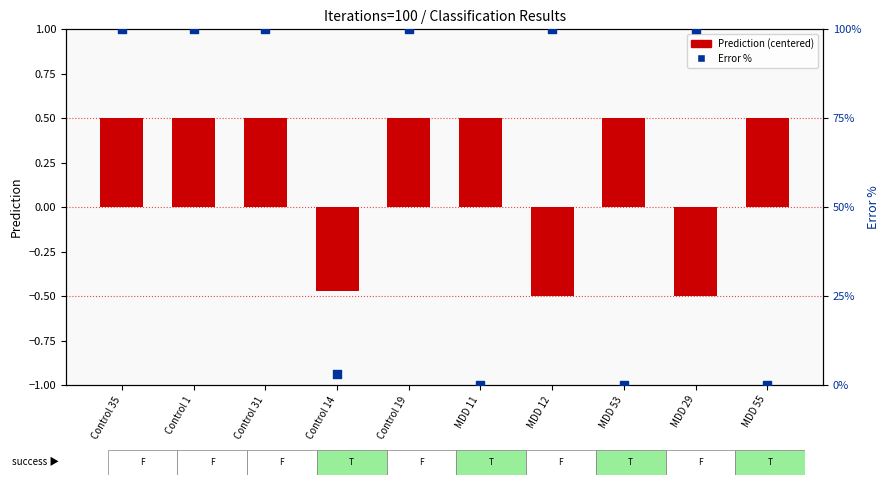

Which series has the widest spread of Y values?

Error %